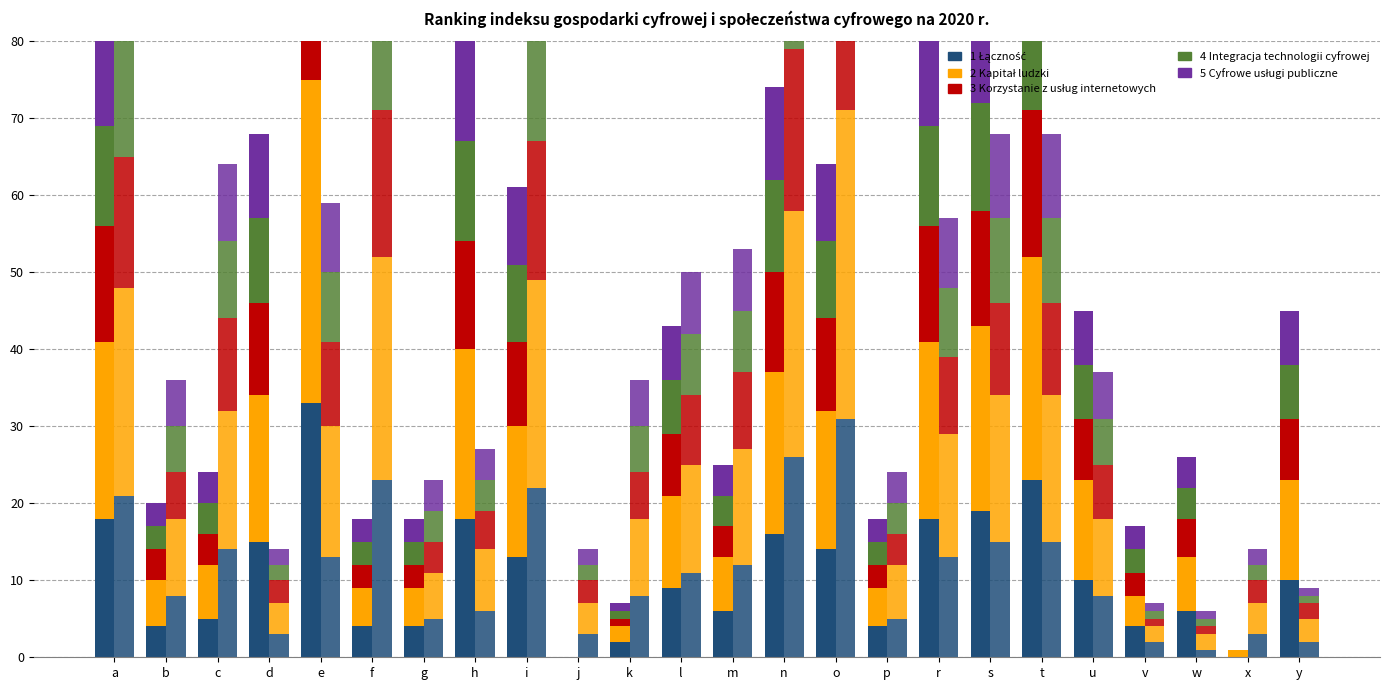

What is the value of the 4 Integracja technologii cyfrowej bar at the 20th from the left?

7